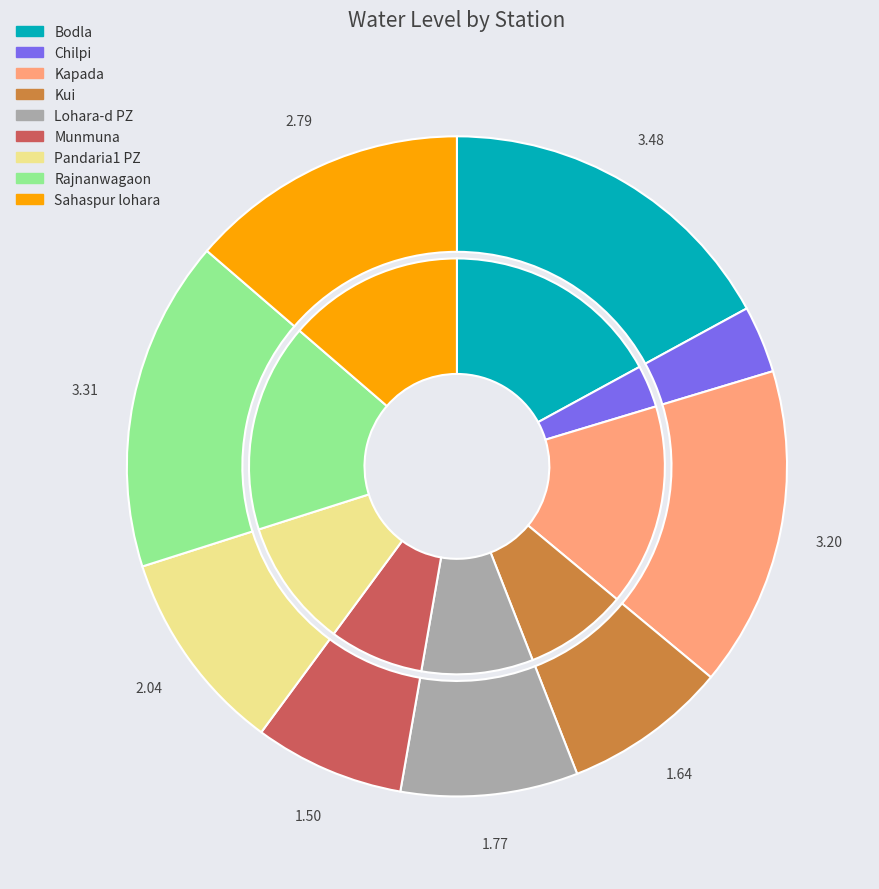

Does any single category account for the majority?

No